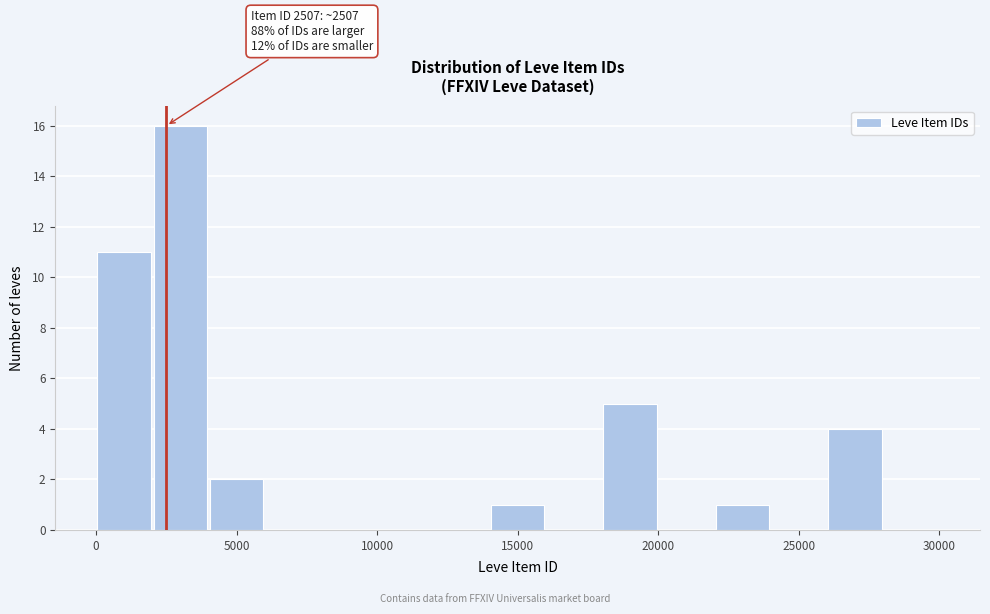

Which range on the x-axis has the tallest bar?

2000 to 4000